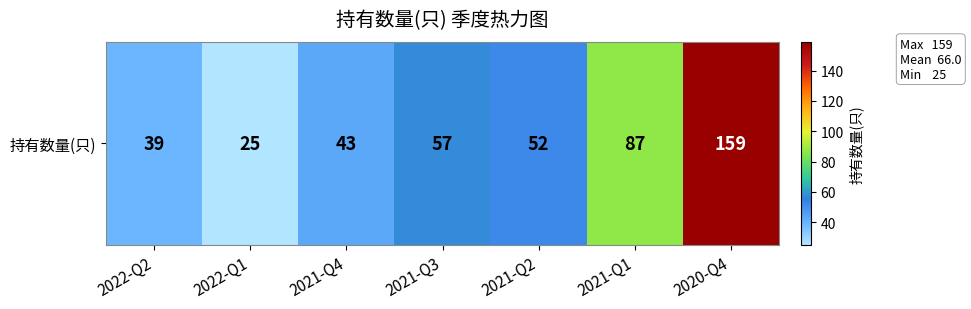

Which label corresponds to the largest value in the chart?

2020-Q4